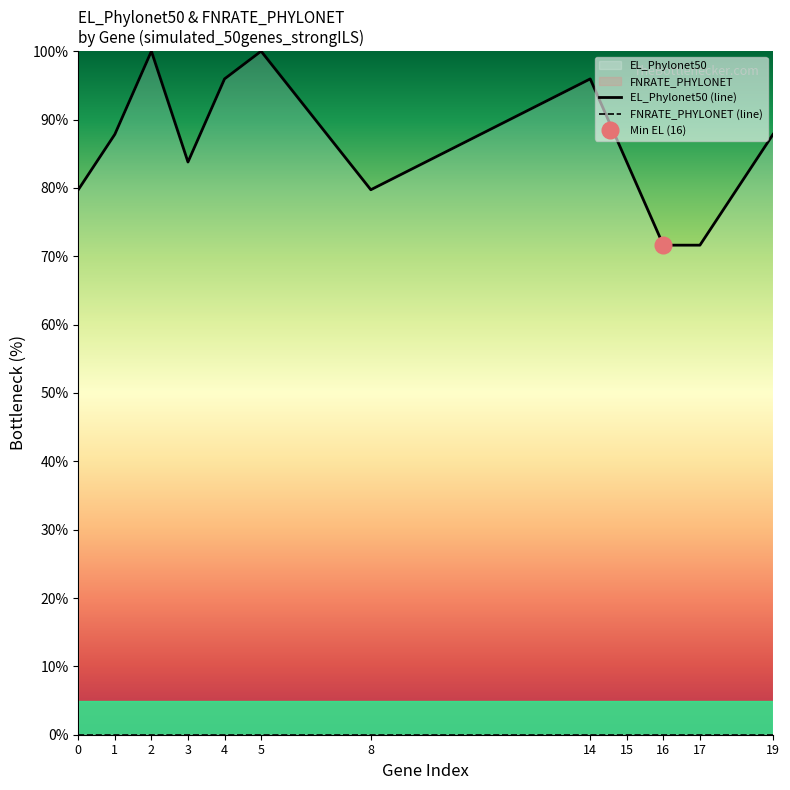

Which has a higher value, 5 or 1?

5